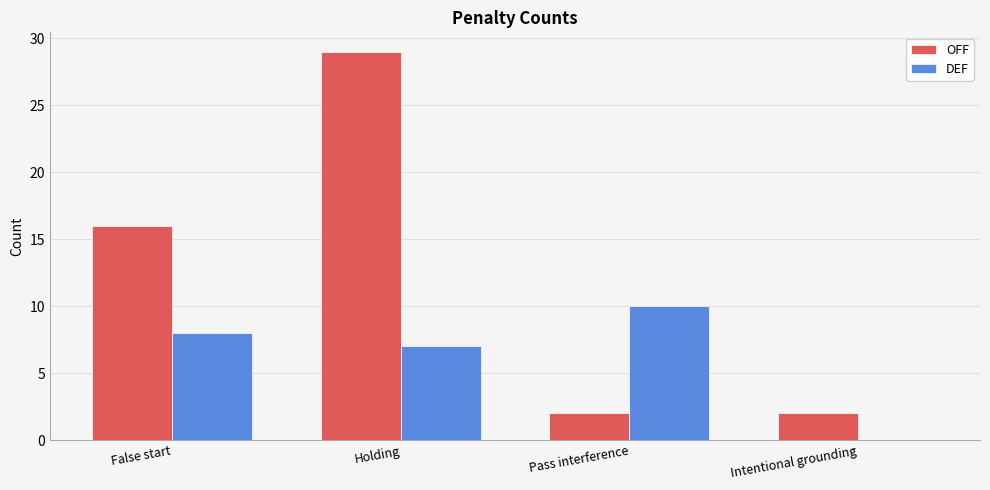

Where is OFF nearest to the value 15?

False start